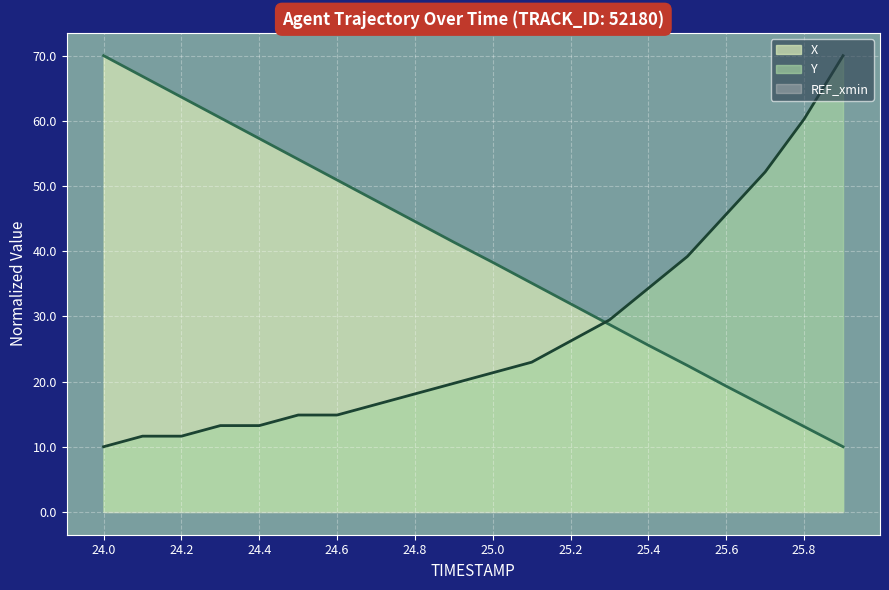

Reading left to right, extract all data points from this chart.

X: 24.0=70.0	24.1=66.8	24.2=63.6	24.3=60.5	24.4=57.3	24.5=54.1	24.6=50.9	24.7=47.7	24.8=44.6	24.9=41.4	25.0=38.3	25.1=35.1	25.2=31.9	25.3=28.7	25.4=25.6	25.5=22.5	25.6=19.3	25.7=16.2	25.8=13.1	25.9=10.0
Y: 24.0=10.0	24.1=11.6	24.2=11.6	24.3=13.2	24.4=13.2	24.5=14.9	24.6=14.9	24.7=16.5	24.8=18.1	24.9=19.7	25.0=21.4	25.1=23.0	25.2=26.2	25.3=29.5	25.4=34.3	25.5=39.2	25.6=45.7	25.7=52.2	25.8=60.3	25.9=70.0